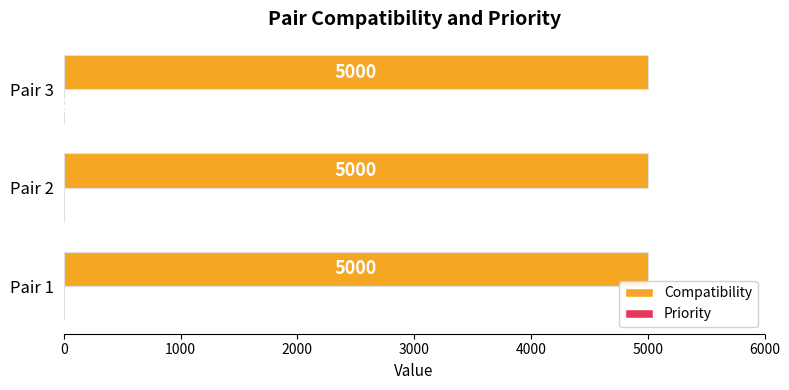

What is the sum of all Compatibility values?

15000